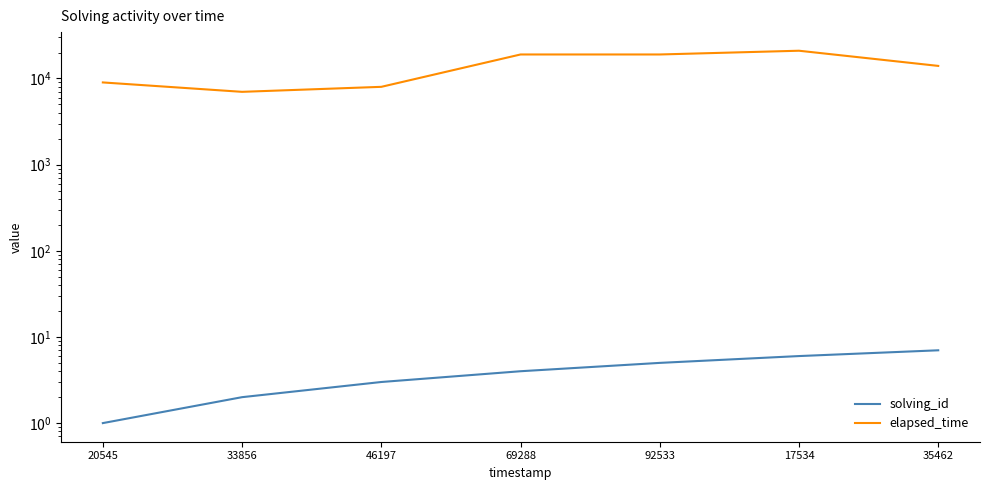

What is the label of the 2nd point from the left?

33856